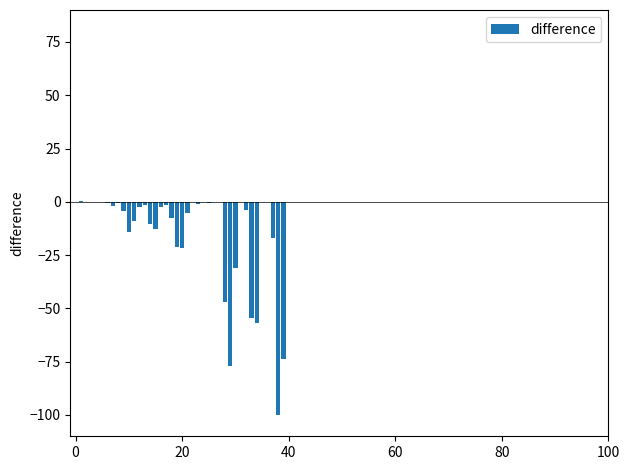

What is the sum of all values?

-578.2